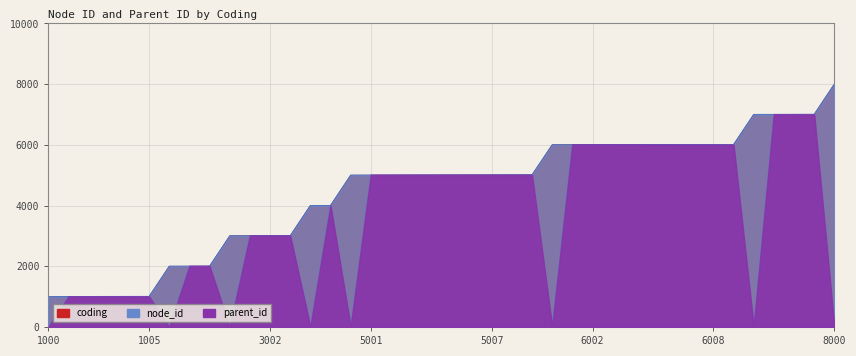

Which has a higher value, 7000 or 1001?

7000